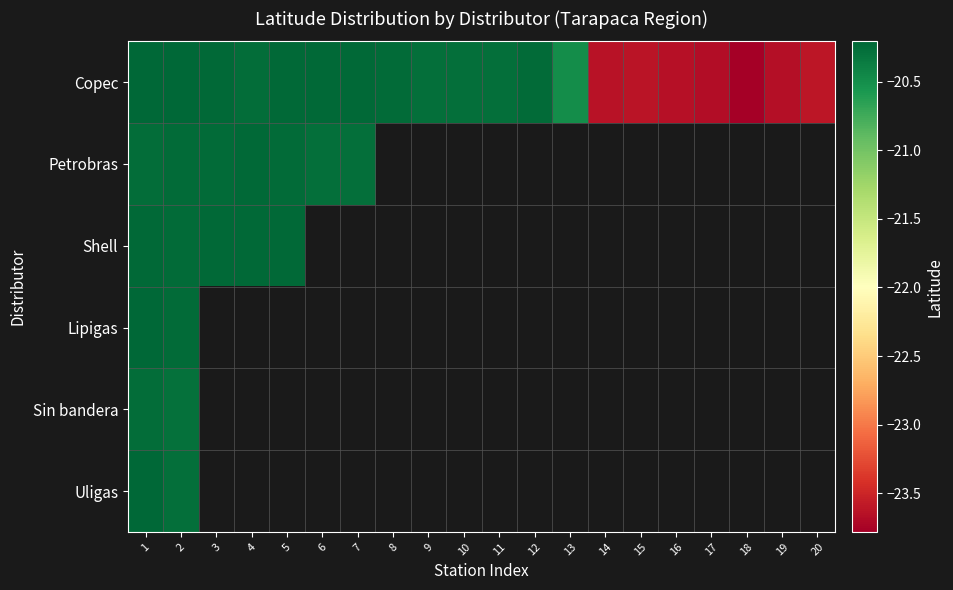

How many distinct data groups are displayed?

6